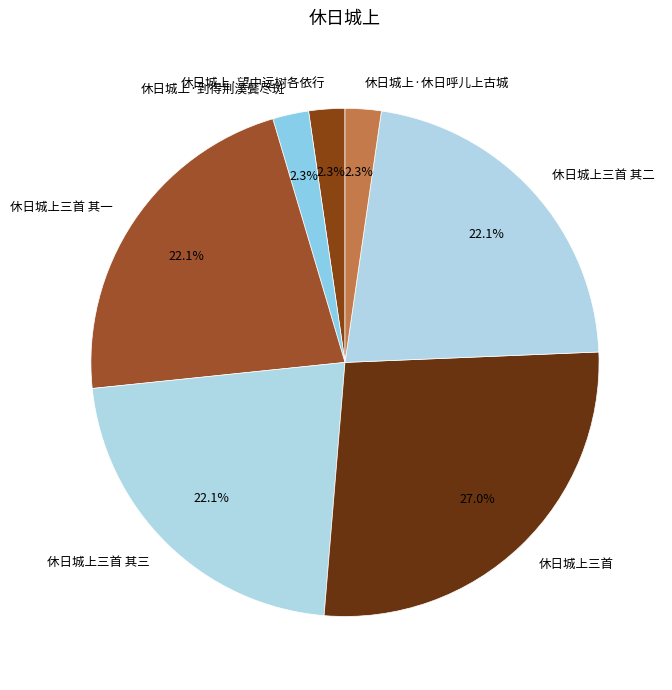

To the nearest percent, what percentage of the pie is 休日城上·休日呼儿上古城?

2%